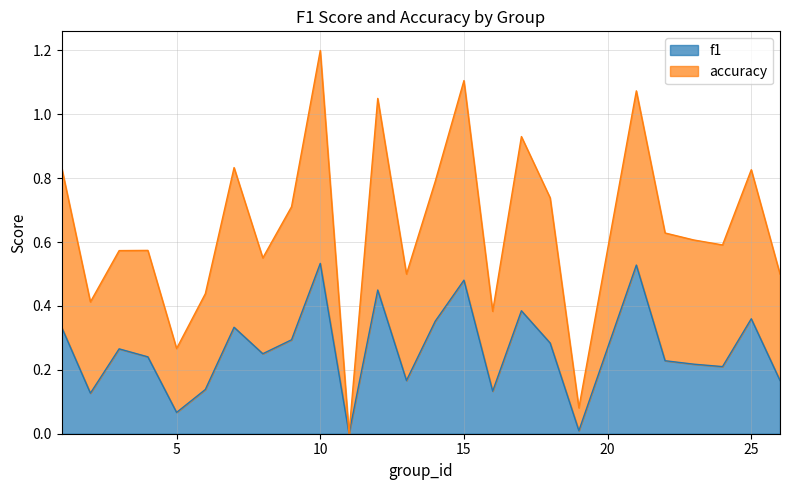

At which label is f1 closest to 0?

11